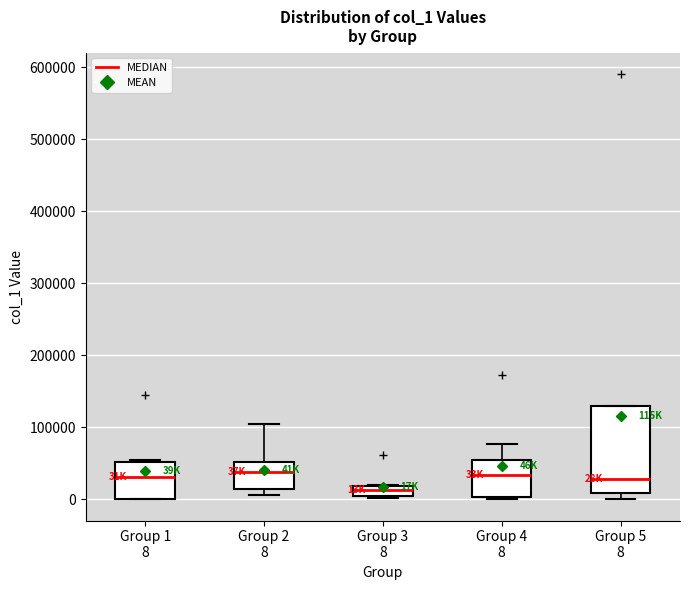

Which box has the lowest median line?

Group 3 8